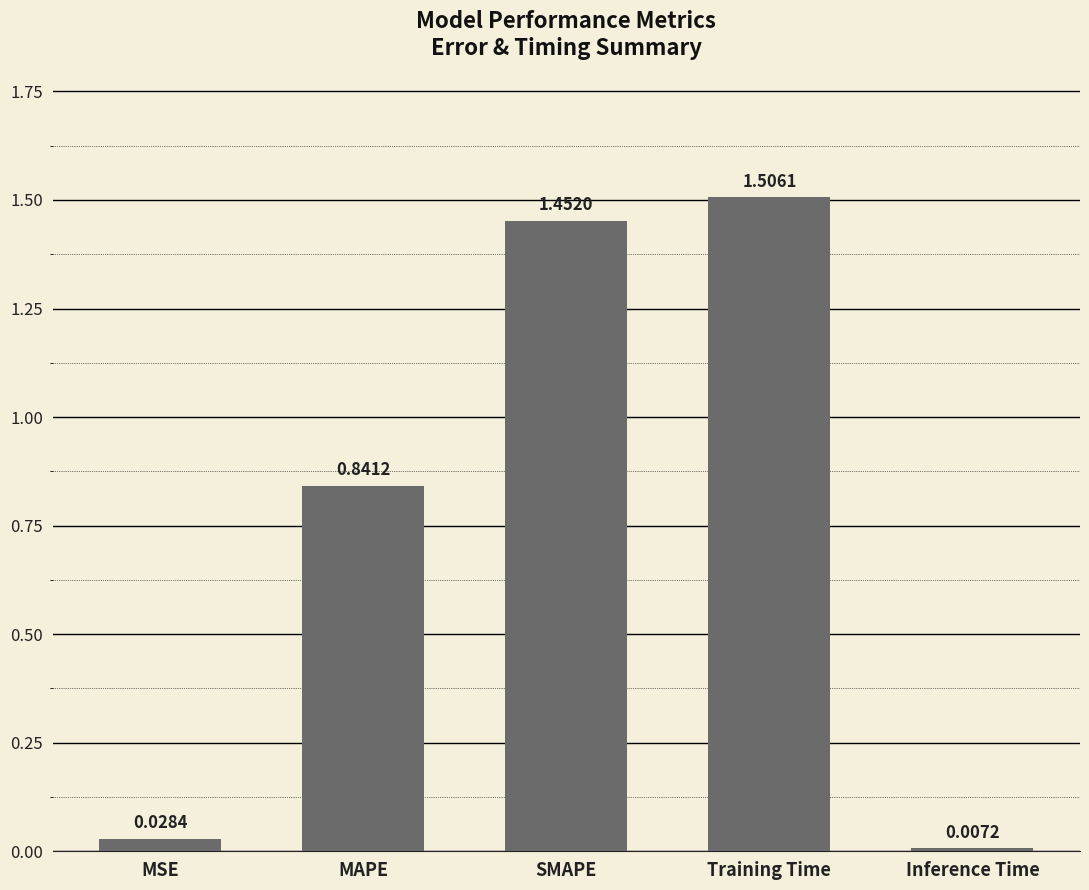

What position from the right is Inference Time?

1